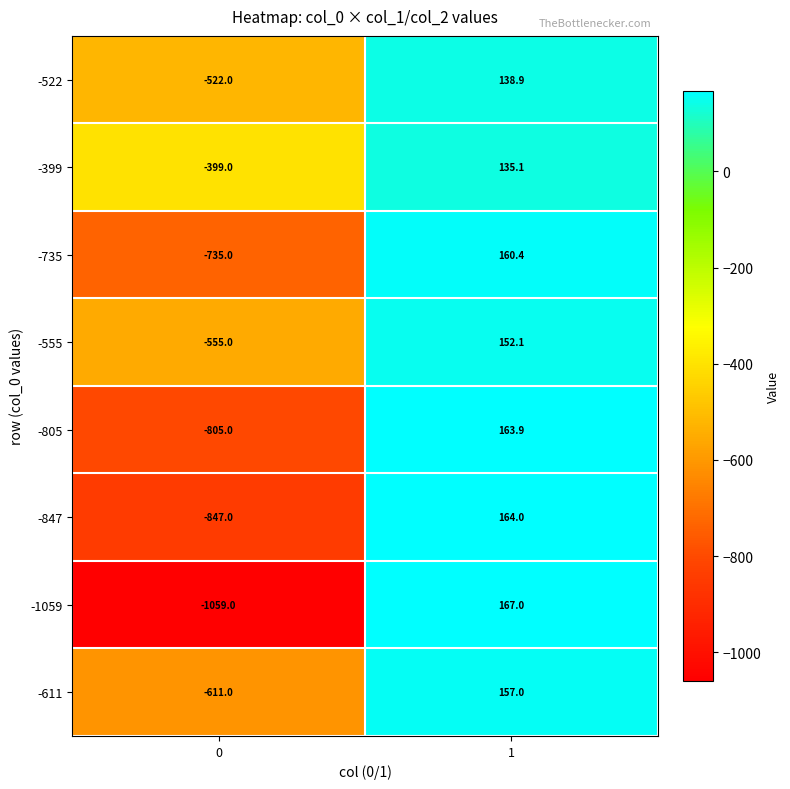

Reading right to left, transcribe all the data shown in this chart.

-522: 138.9	-522.0
-399: 135.1	-399.0
-735: 160.4	-735.0
-555: 152.1	-555.0
-805: 163.9	-805.0
-847: 164.0	-847.0
-1059: 167.0	-1059.0
-611: 157.0	-611.0